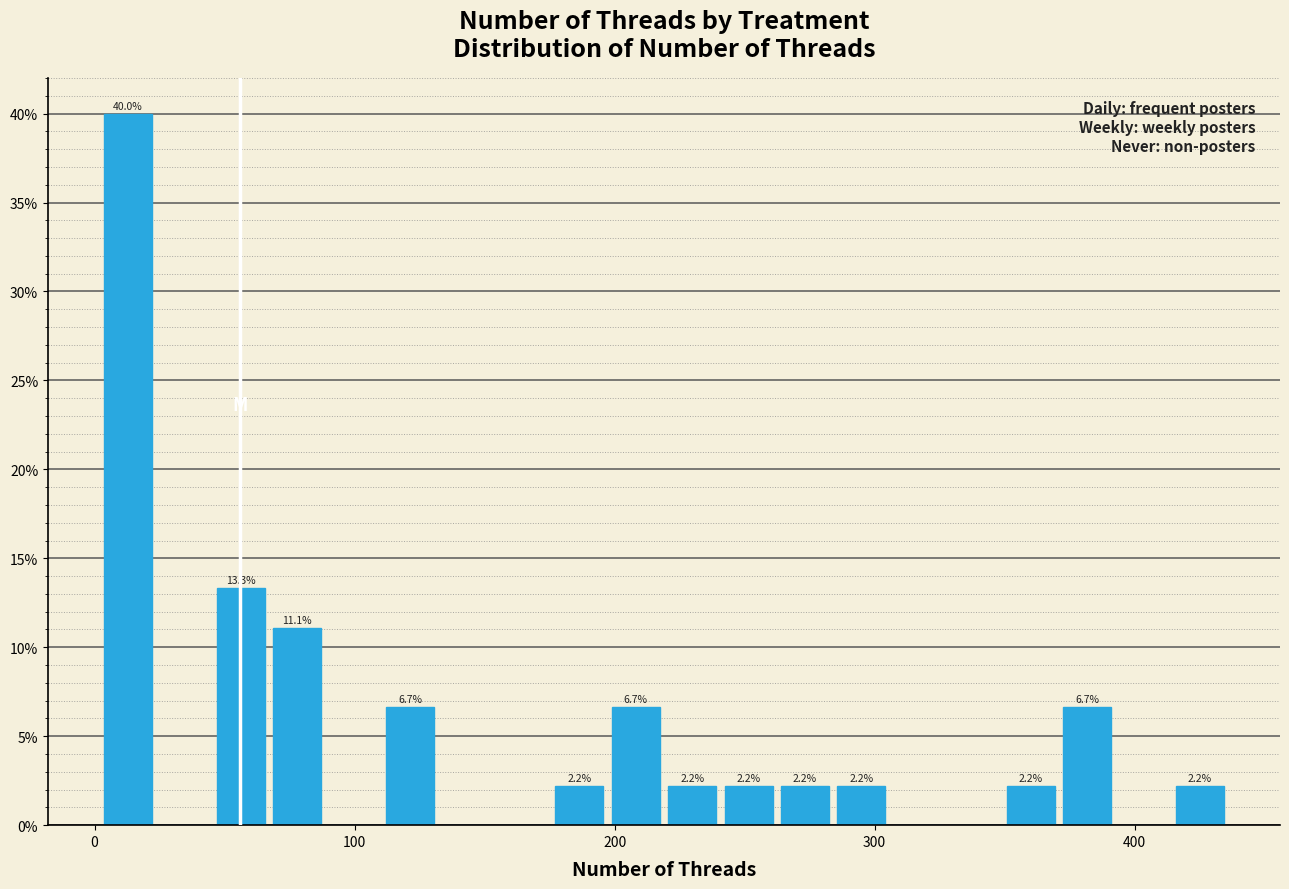

Read against the x-axis, roughly where is the centre of the tallest bar?

10